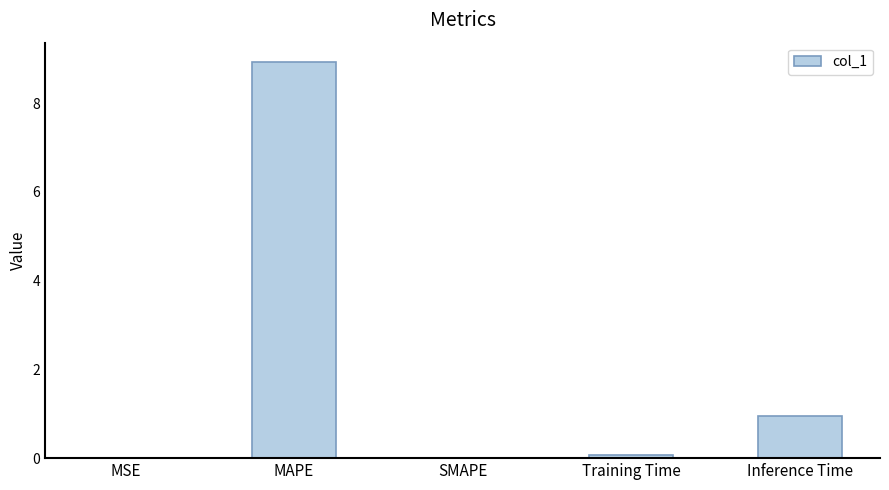

What is the sum of all values?

9.9